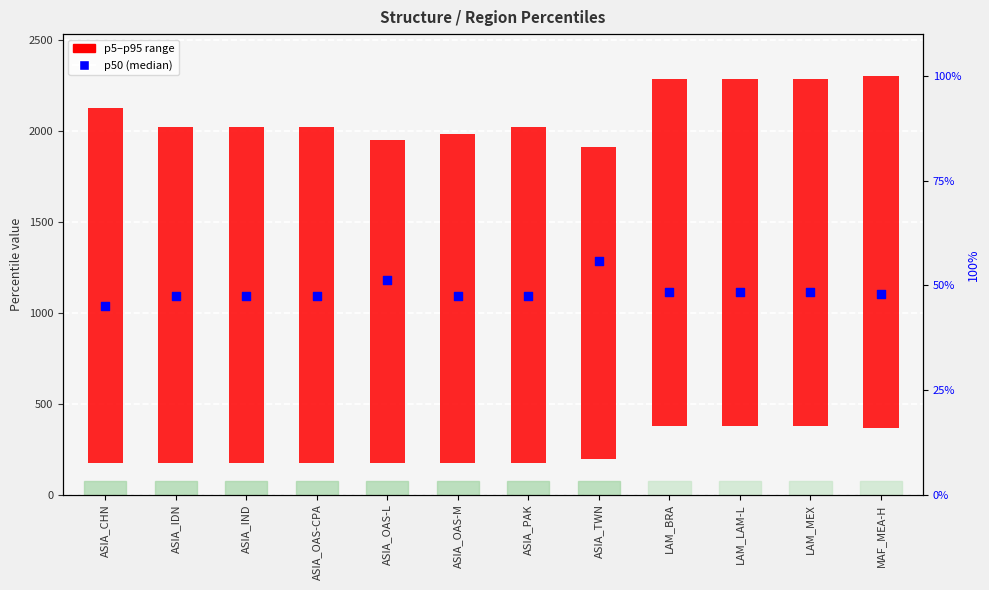

Is the value of p5–p95 range at LAM_MEX greater than the value of p_50 (median) at ASIA_IDN?

Yes